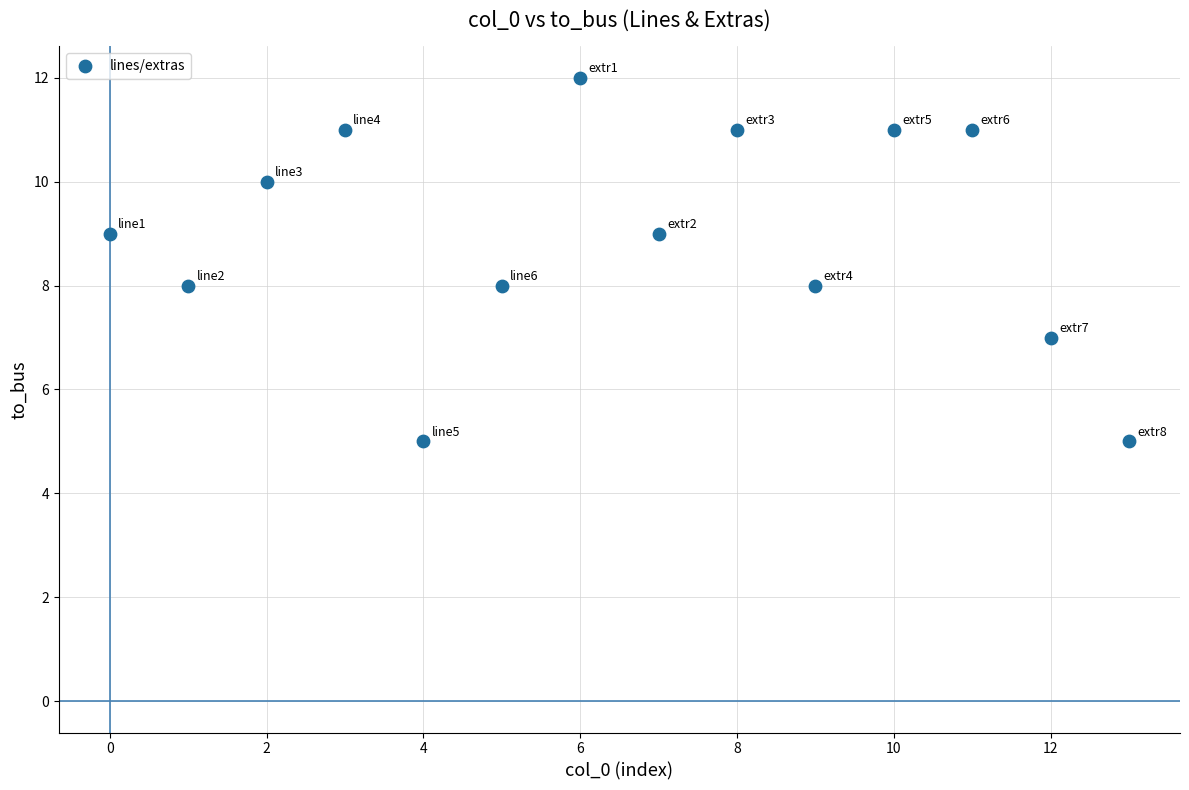

What is the range of Y values (max minus min)?

7